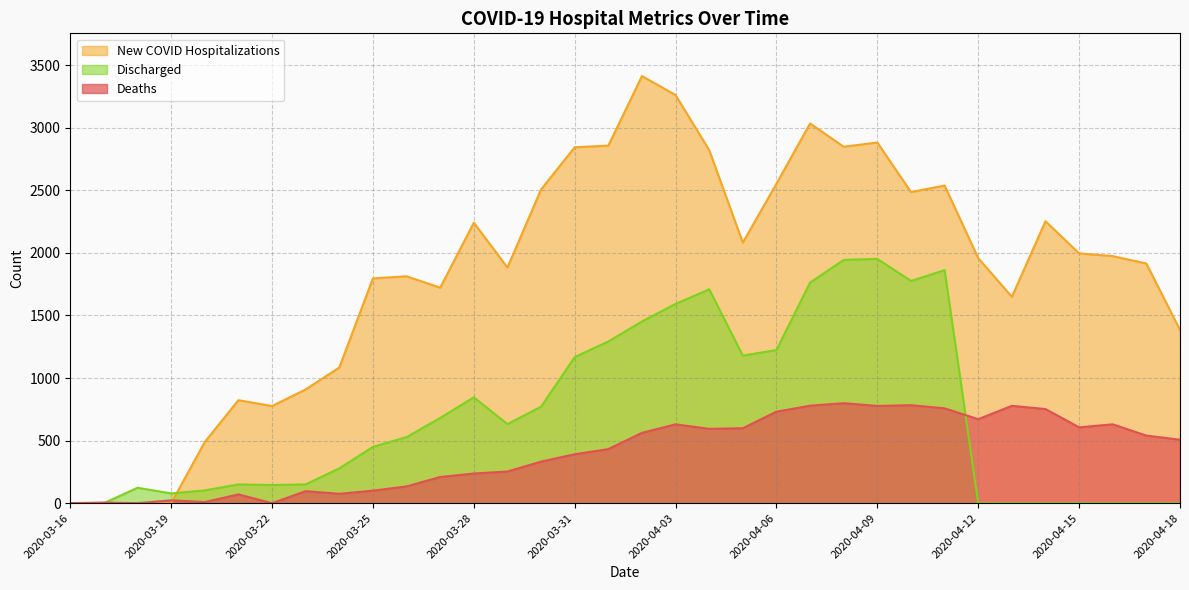

List the series in order of their overall mean, highest first.

New COVID Hospitalizations, Discharged, Deaths